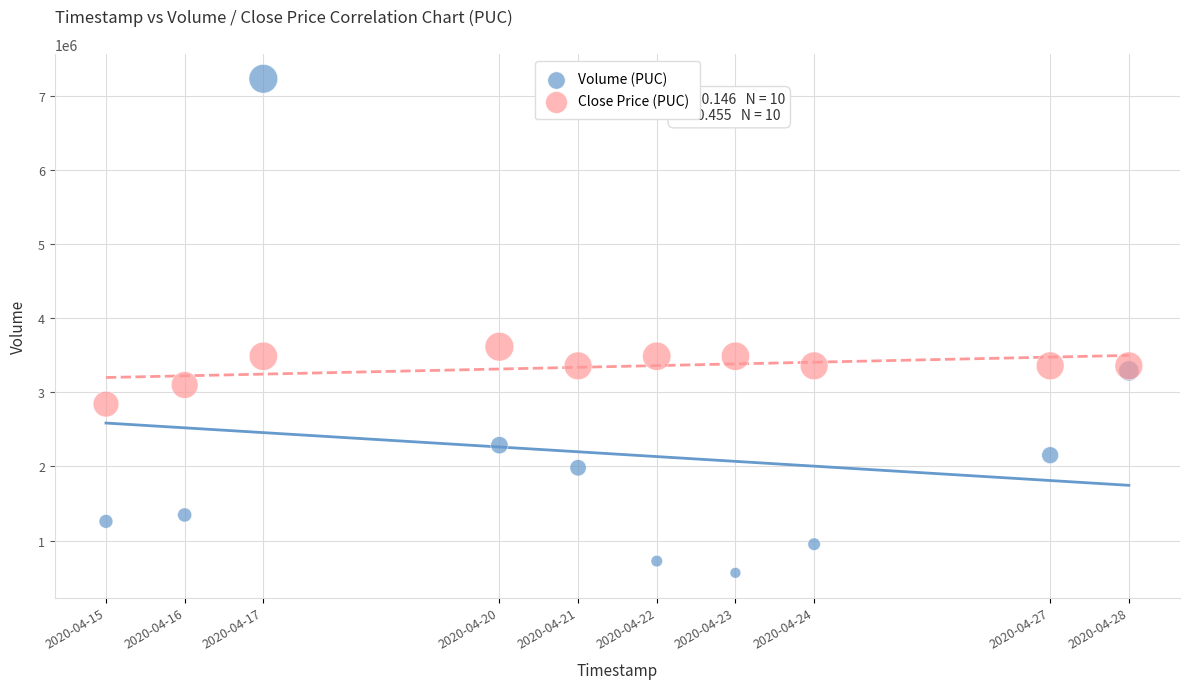

Across all series, what Y value is closest to 3897800?

3615650.0